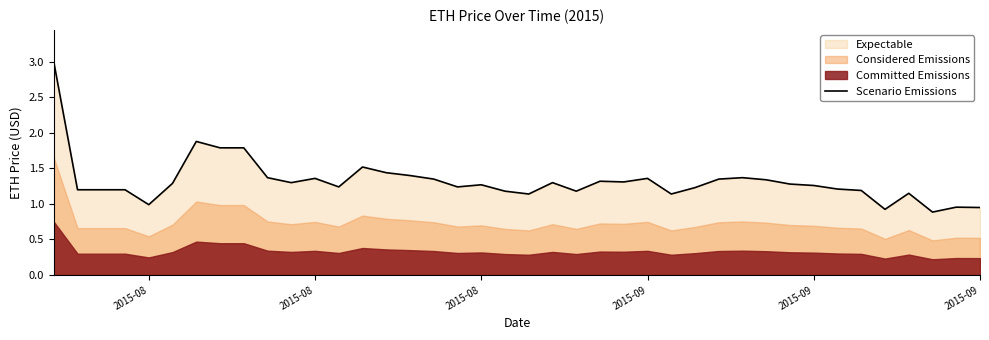

The chart shows a value of 3.0 at 2015-08. True or false?

True